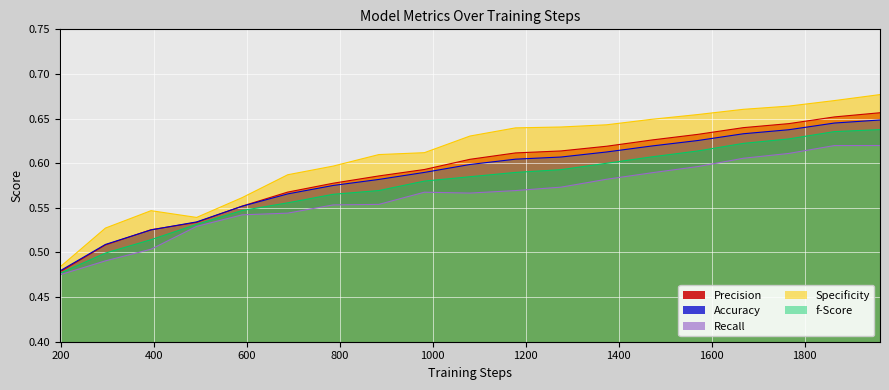

True or false: f-Score and Precision cross at least once.

False